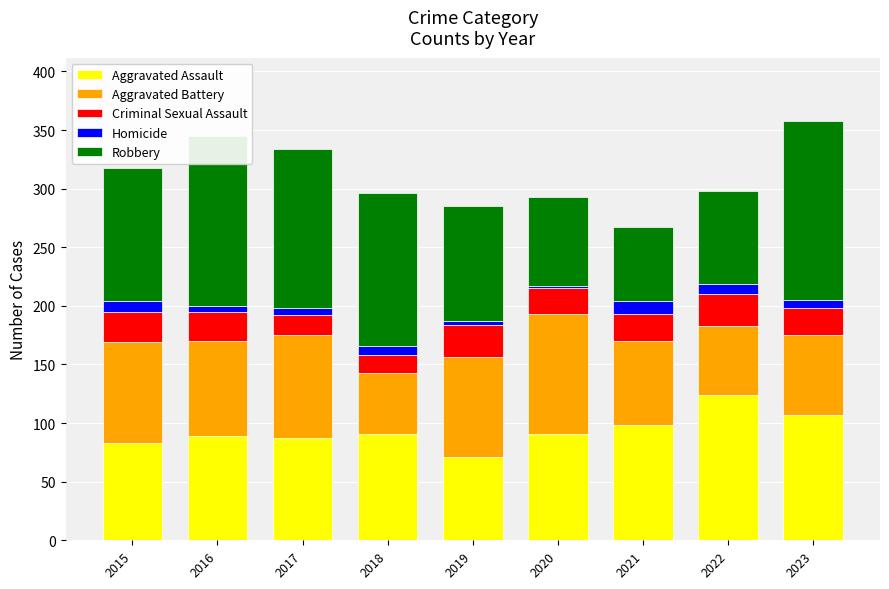

What is the maximum value for Aggravated Assault?

124